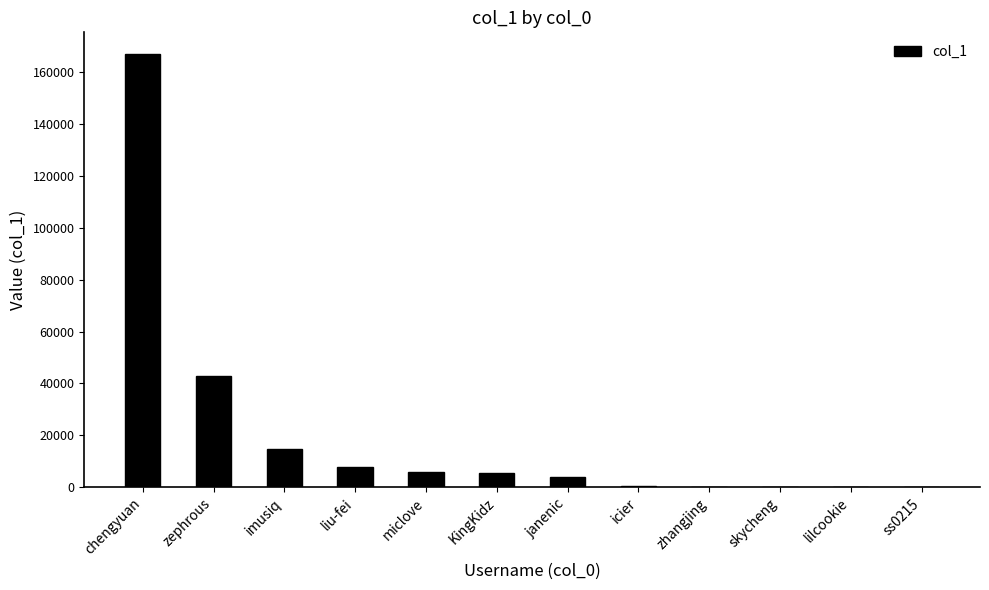

What is the difference between the values at chengyuan and janenic?

163188